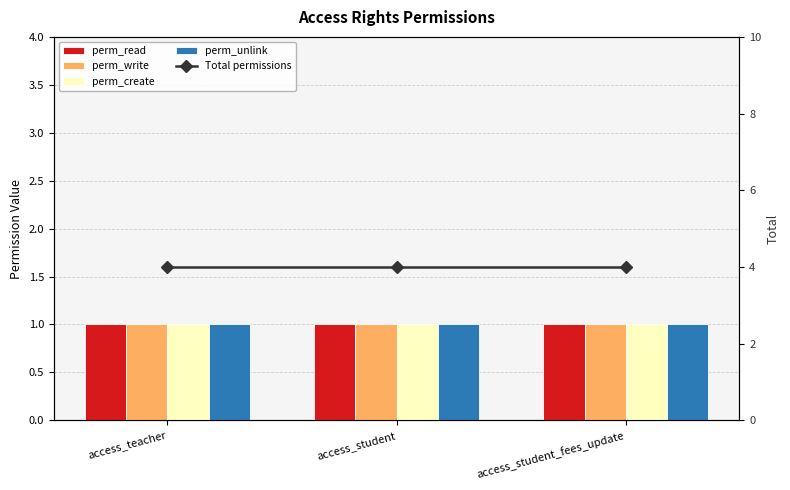

What is the average value of the perm_unlink series?

1